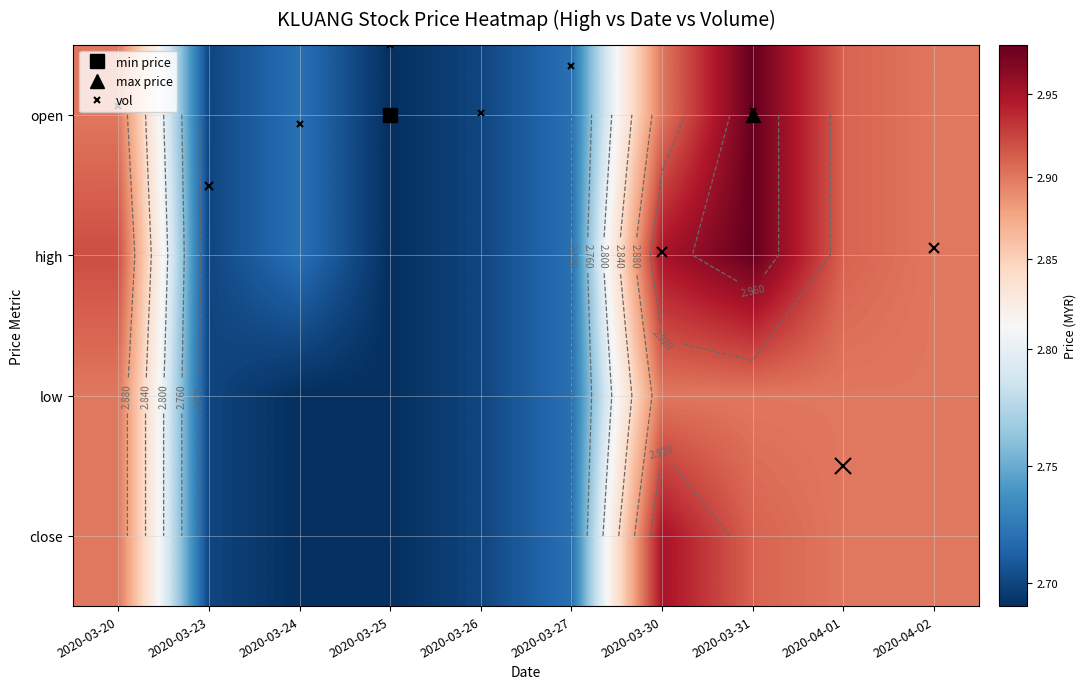

At which category is the sum across all series the highest?

2020-03-31